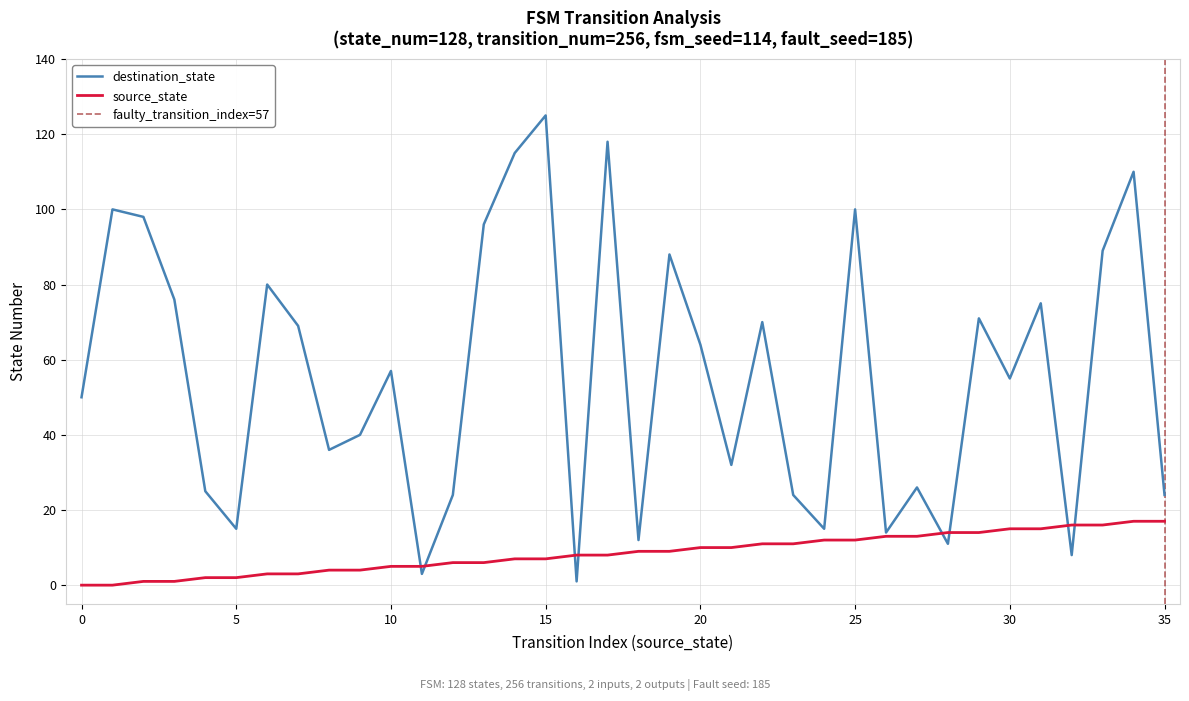

Reading right to left, transcribe all the data shown in this chart.

source_state: 17	17	16	16	15	15	14	14	13	13	12	12	11	11	10	10	9	9	8	8	7	7	6	6	5	5	4	4	3	3	2	2	1	1	0	0
destination_state: 24	110	89	8	75	55	71	11	26	14	100	15	24	70	32	64	88	12	118	1	125	115	96	24	3	57	40	36	69	80	15	25	76	98	100	50